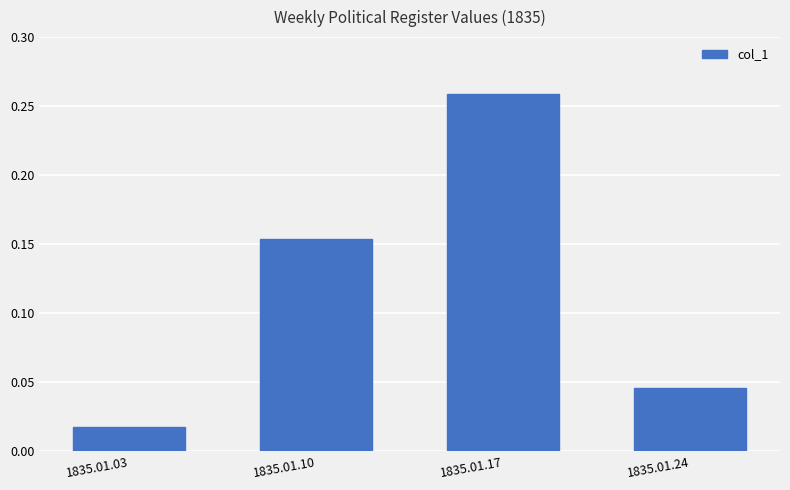

The value at 1835.01.17 is 0.4. True or false?

False